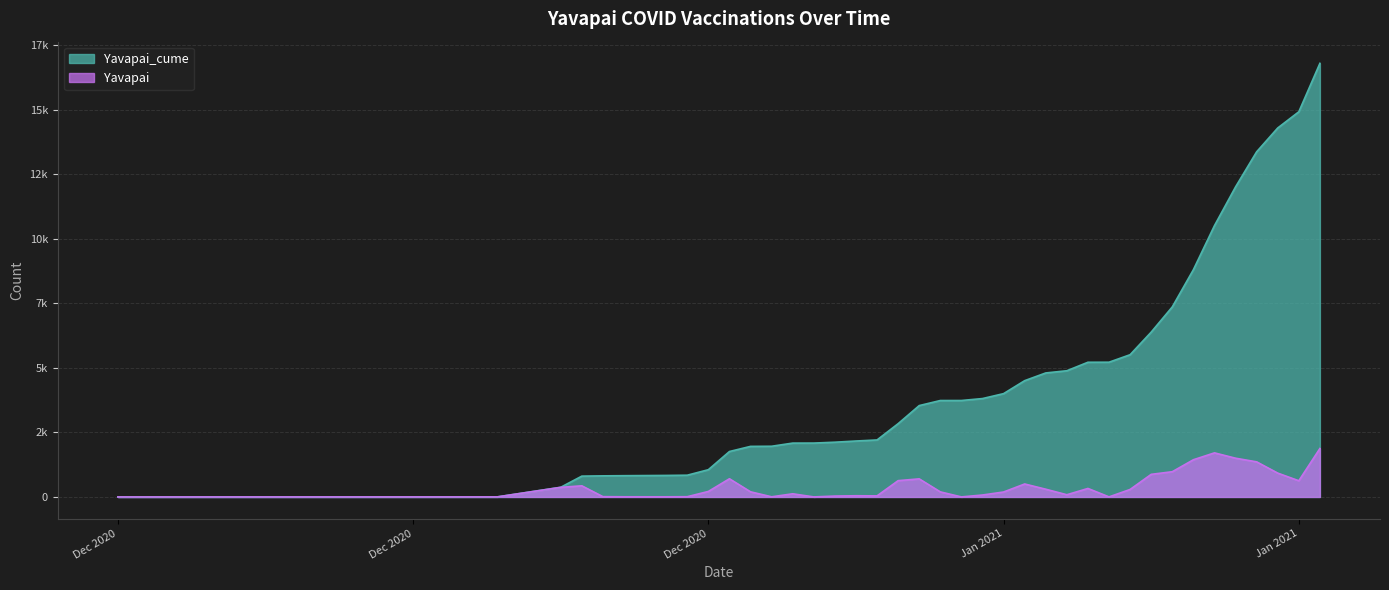

Which series has the largest total across all categories?

Yavapai_cume